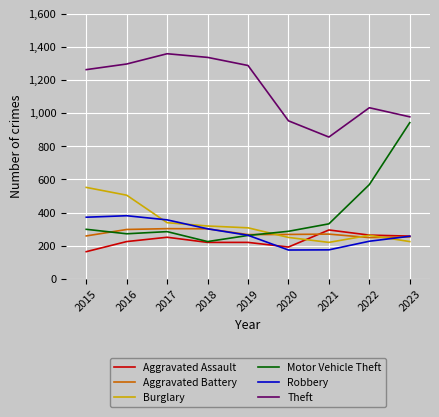

Which series has the largest total across all categories?

Theft